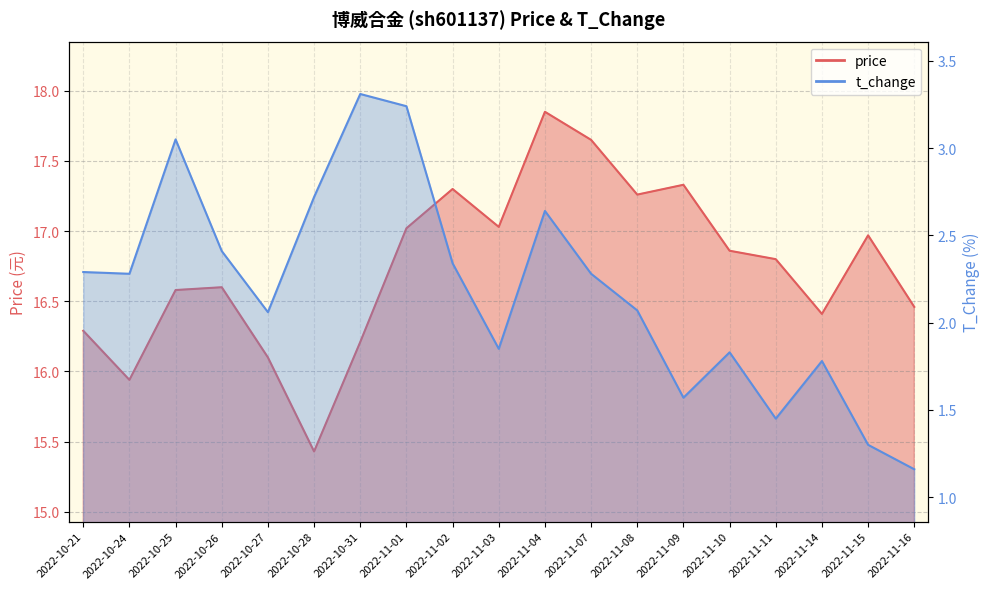

What is the difference between the t_change values at 2022-10-25 and 2022-10-21?

0.8